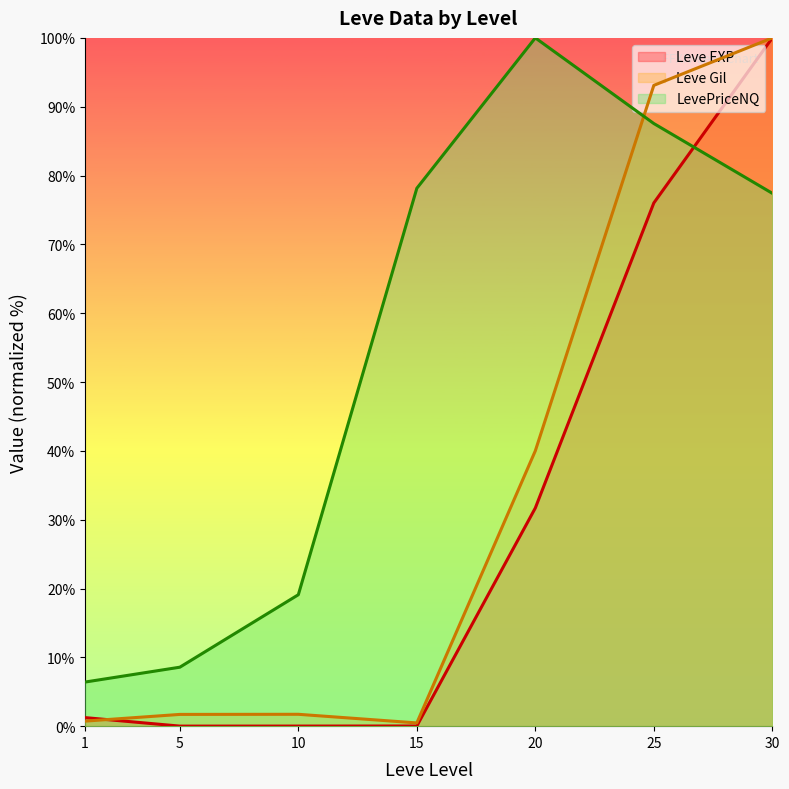

What is the maximum value for Leve EXP (line)?

100.0